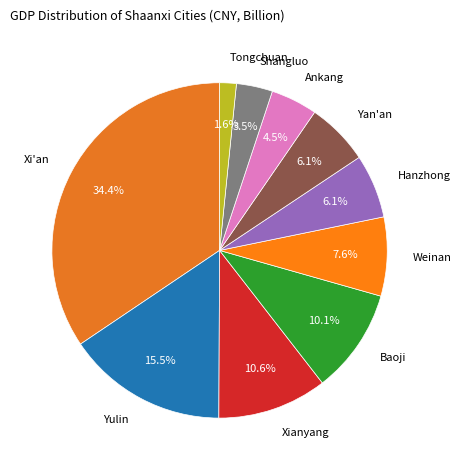

Does any single category account for the majority?

No